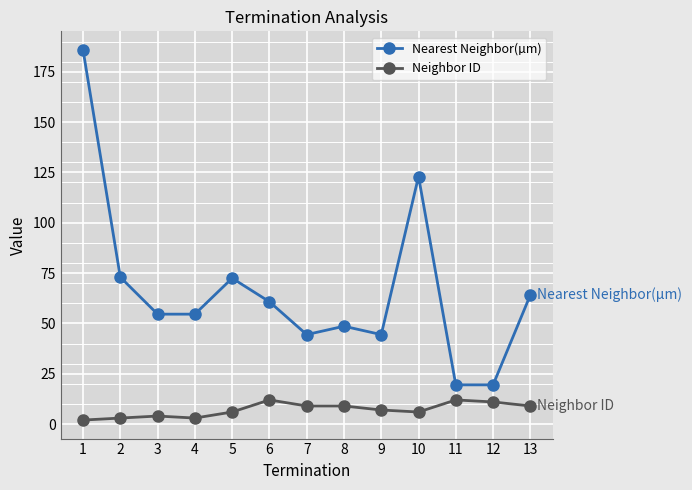

True or false: Neighbor ID has more than 1 interior local peaks.

True